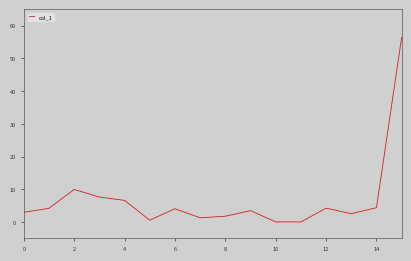

What is the maximum value shown in the chart?

56.5